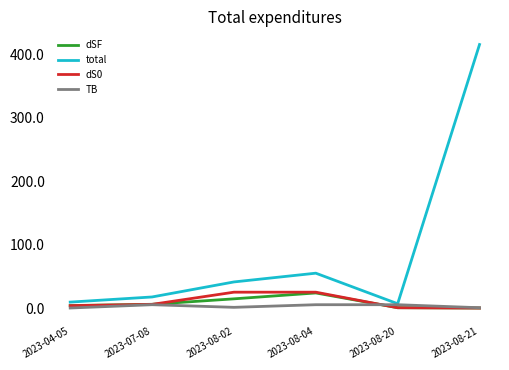

What is the difference between the maximum and minimum values in the dS0 series?

25.0